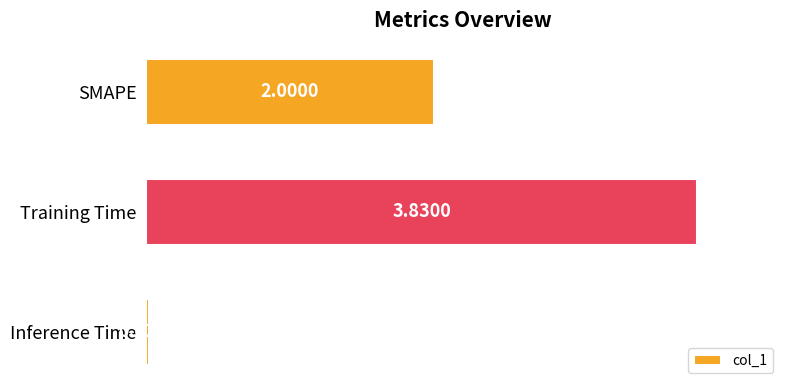

List the labels in order of value, largest first.

Training Time, SMAPE, Inference Time